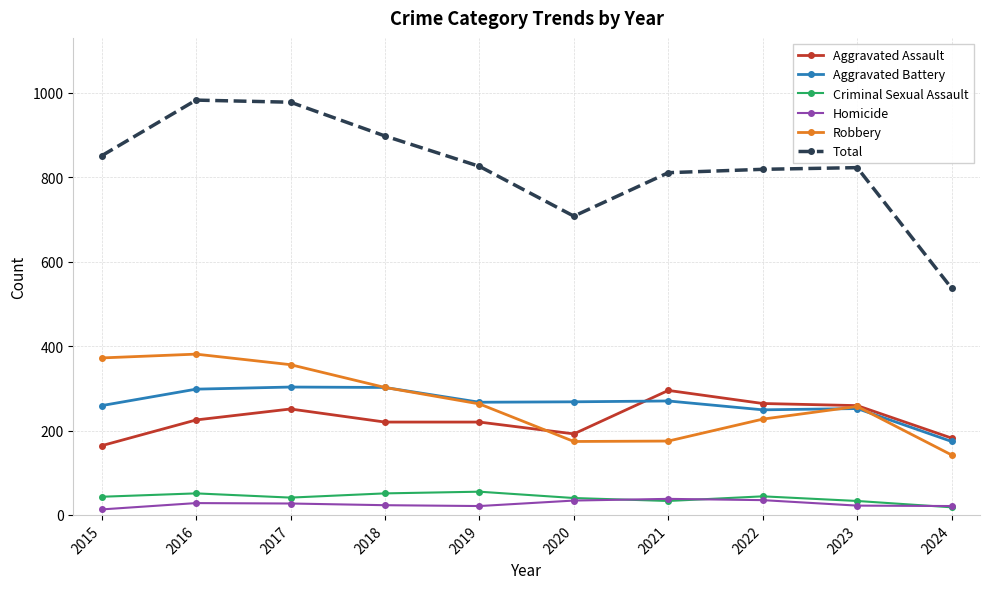

The value of Robbery at 2016 is 176. True or false?

False